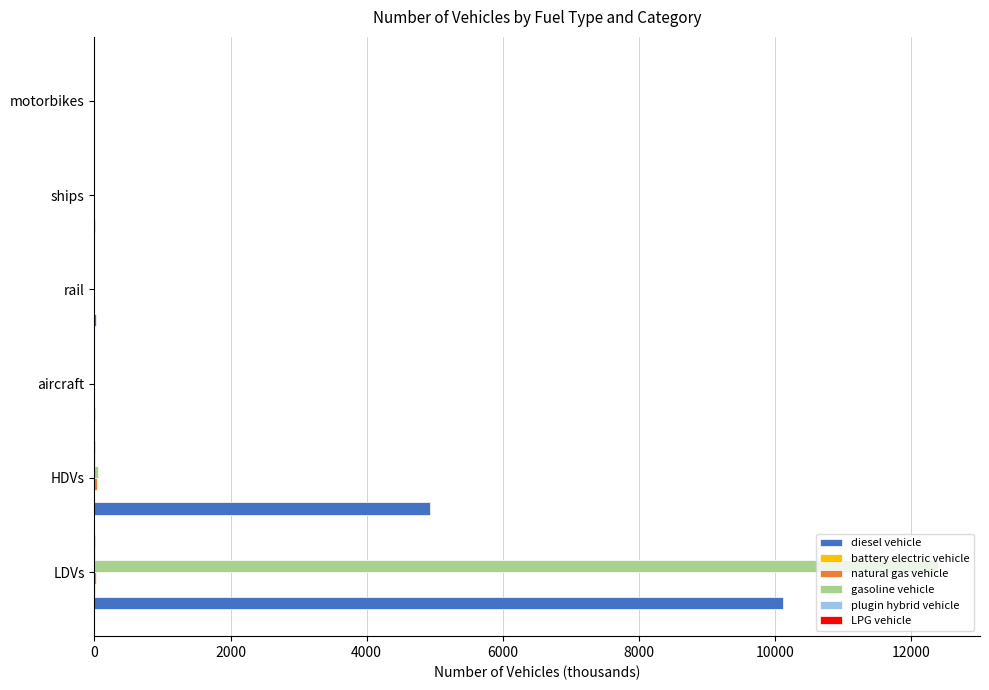

At which category is the sum across all series the highest?

LDVs